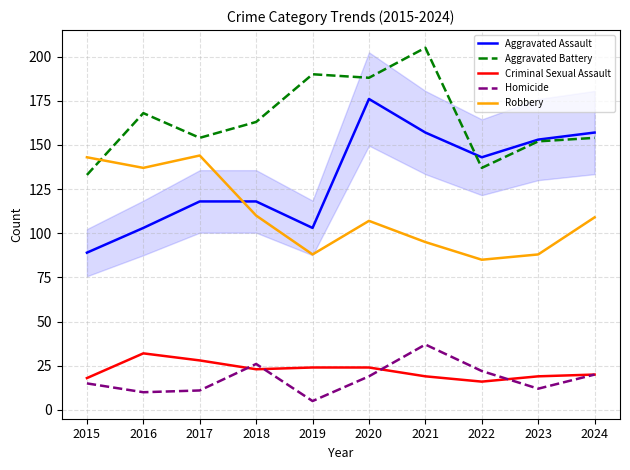

The value of Criminal Sexual Assault at 2015 is 18. True or false?

True